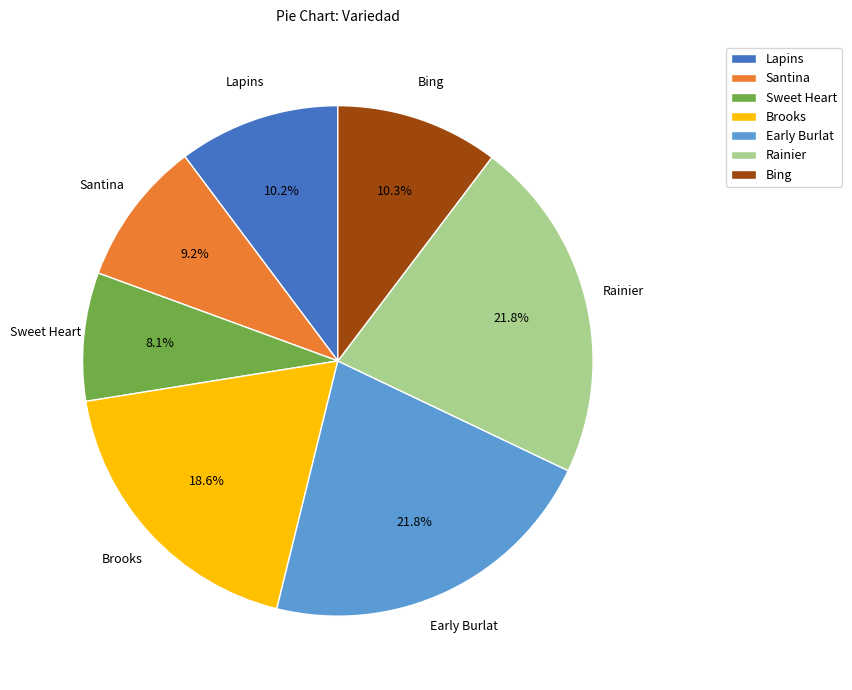

Between Early Burlat and Brooks, which is larger?

Early Burlat